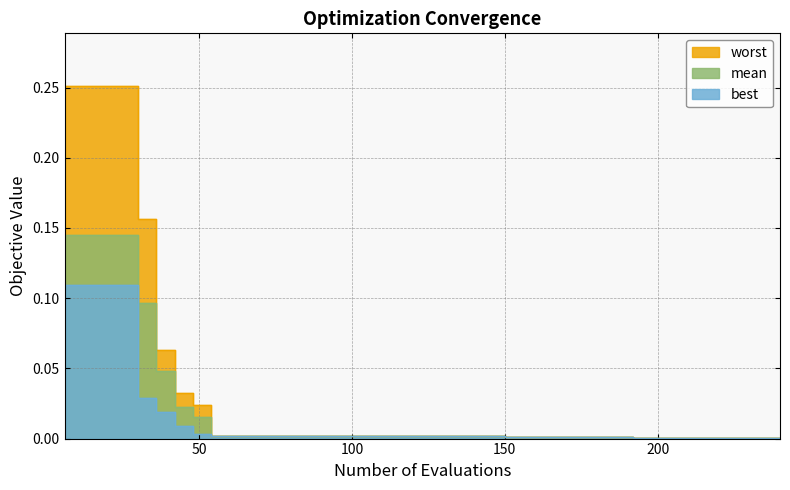

What is the difference between the maximum and minimum values in the mean series?

0.1